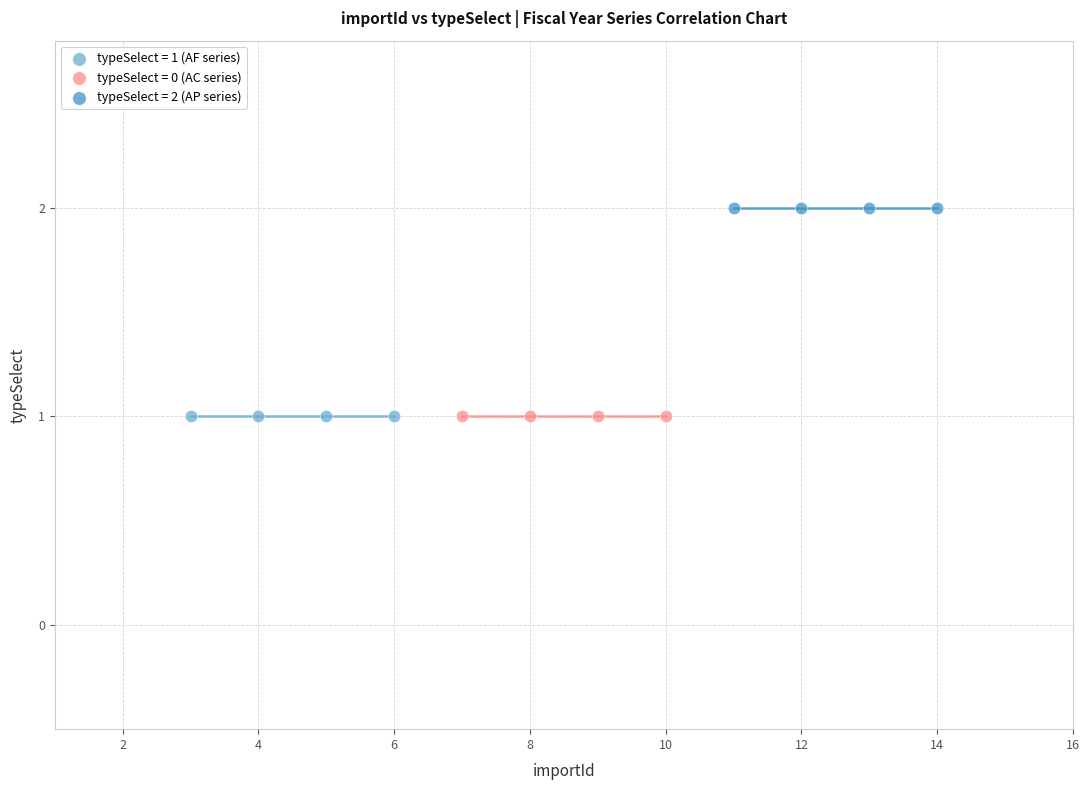

Which series reaches the maximum Y coordinate?

typeSelect = 2 (AP series)